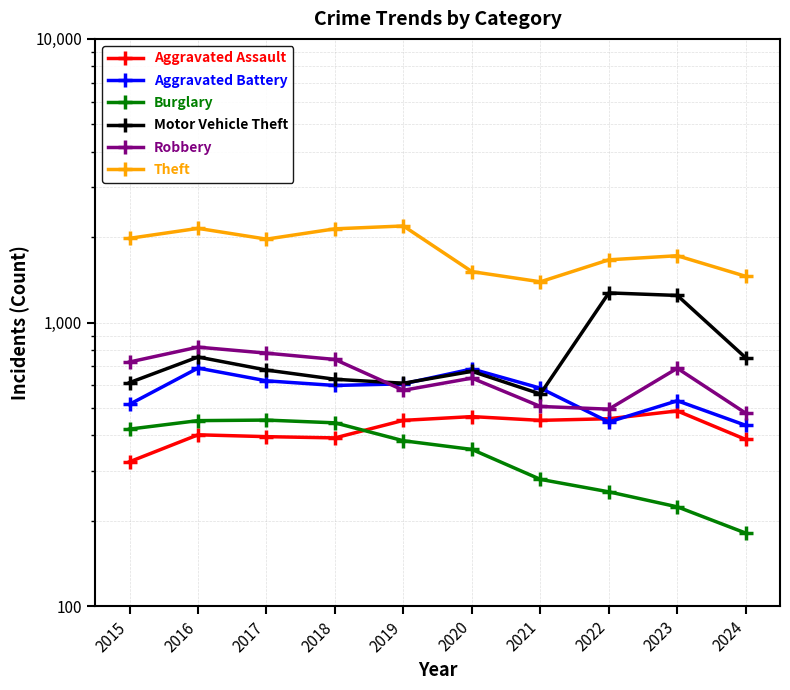

How many values in the Motor Vehicle Theft series exceed 680?

4